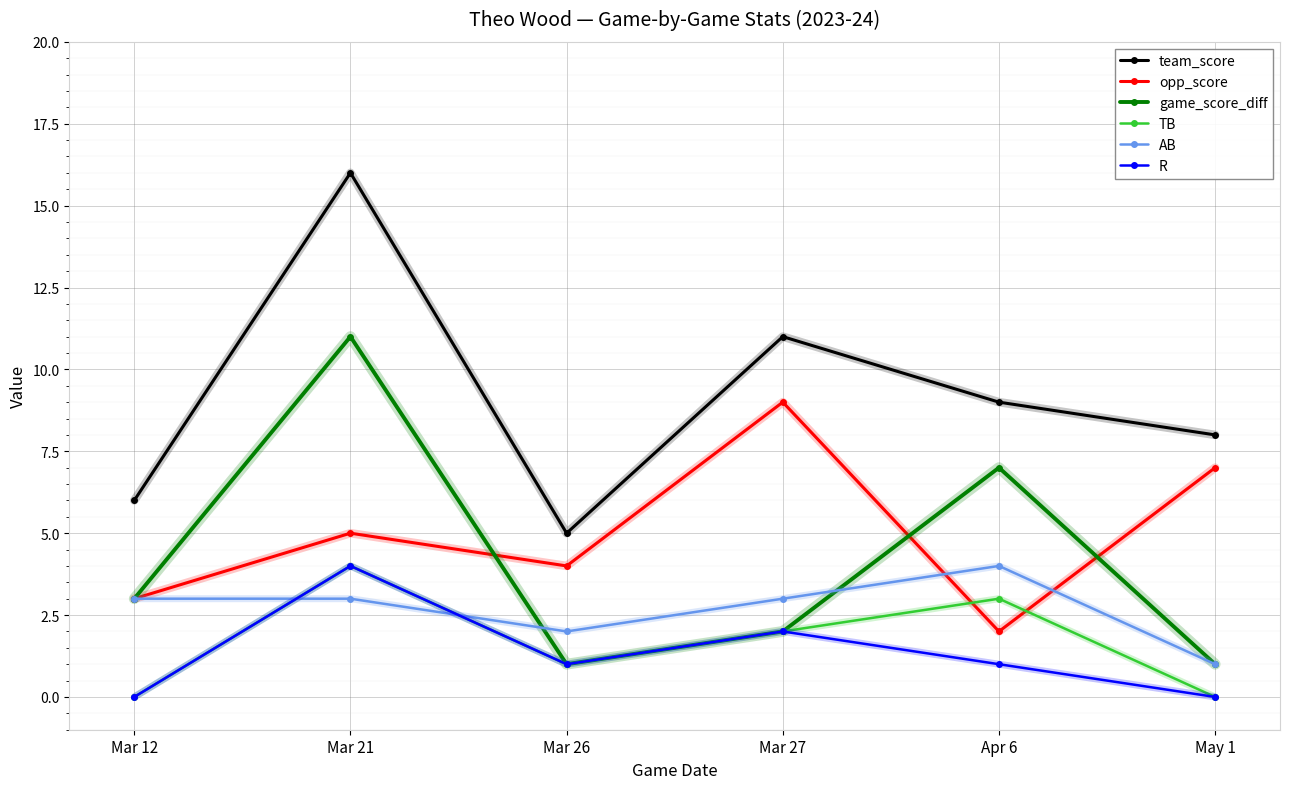

What is the sum of the R values at Mar 27 and Mar 12?

2